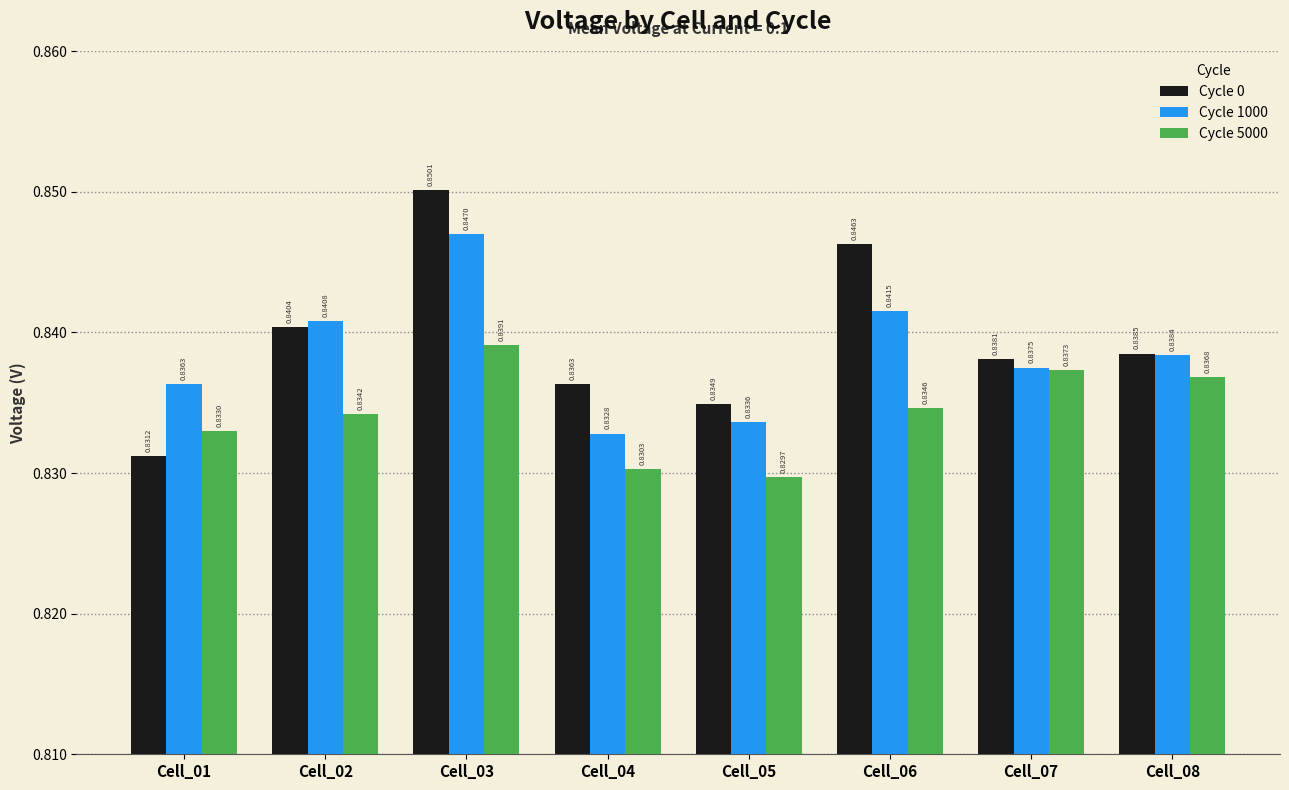

At which category is the sum across all series the highest?

Cell_03